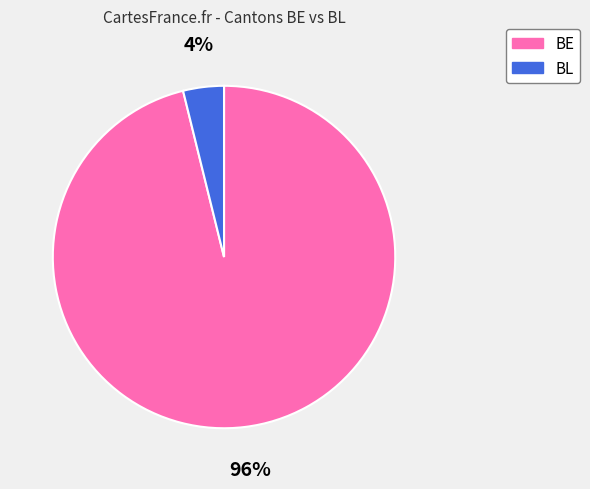

To the nearest percent, what is the average slice percentage?

50%